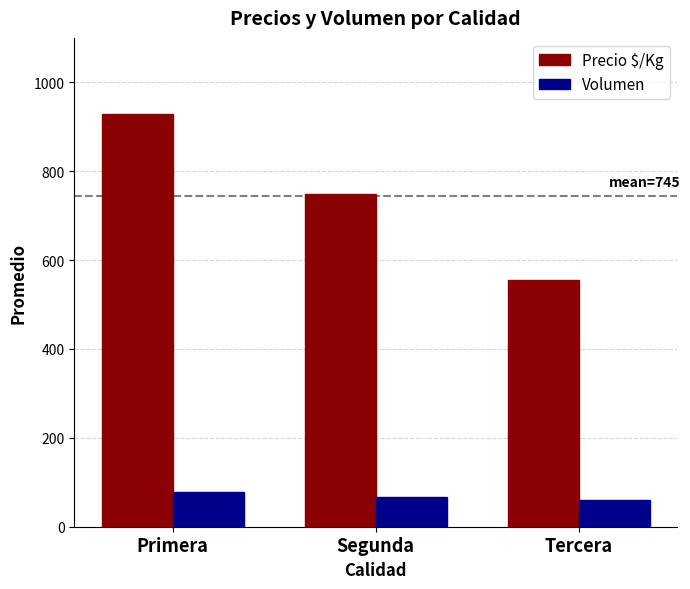

How many categories are shown in the chart?

3